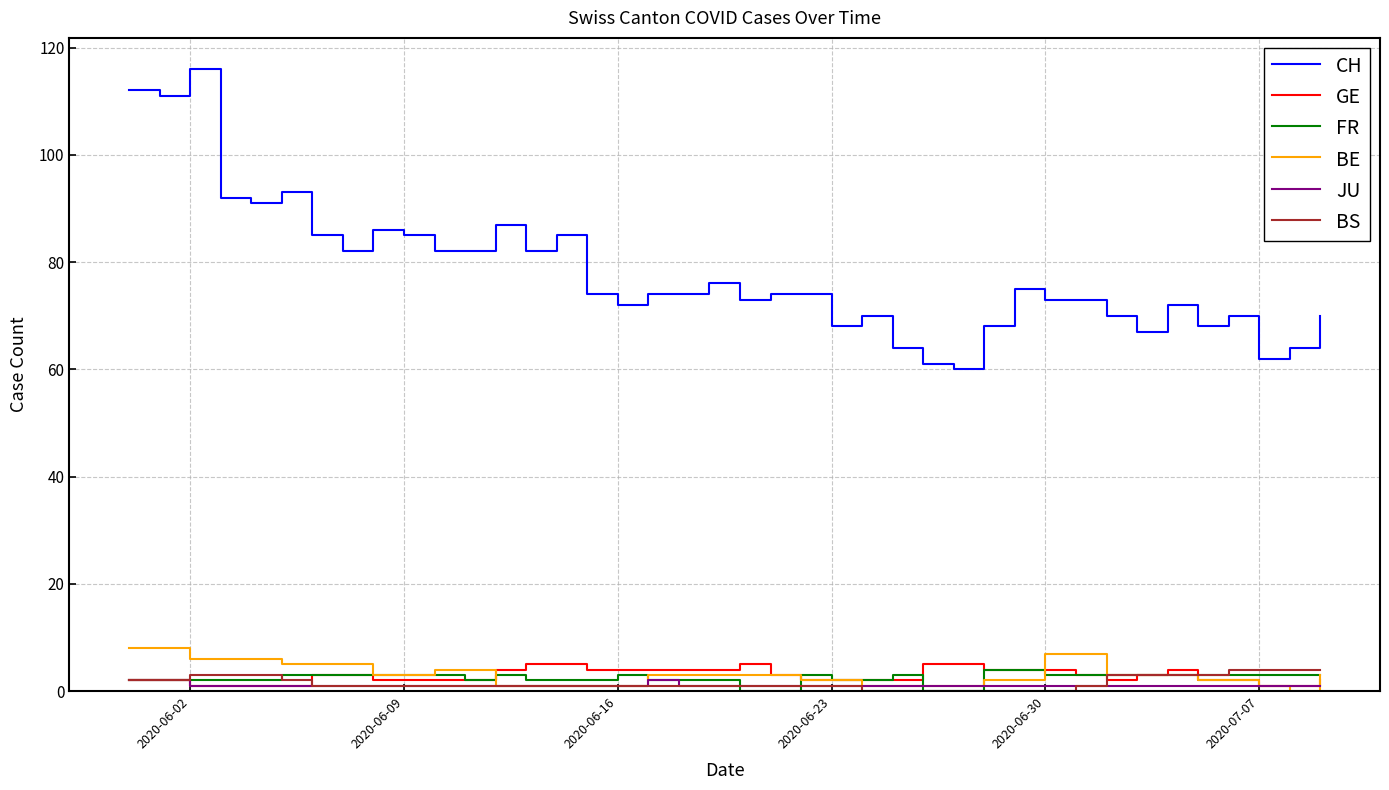

True or false: JU and CH intersect in this chart.

False